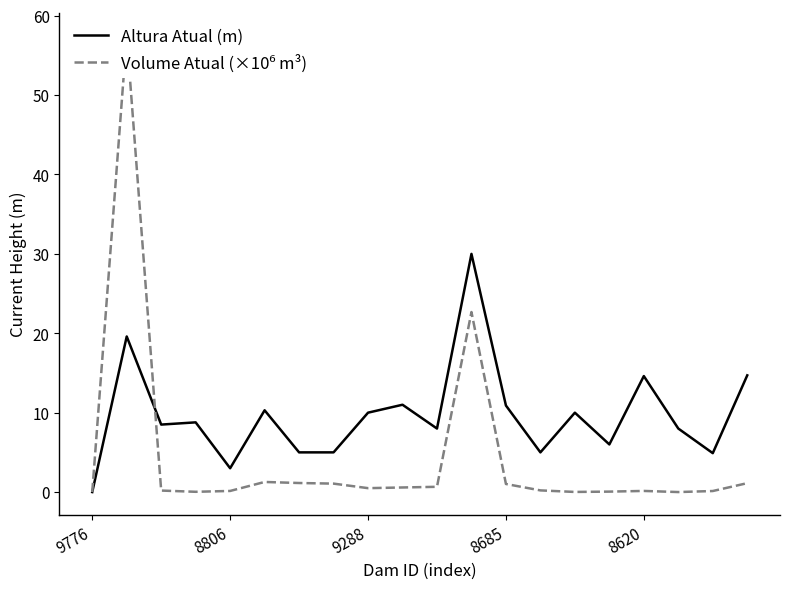

What is the highest value of the Altura Atual (m) series?

30.0